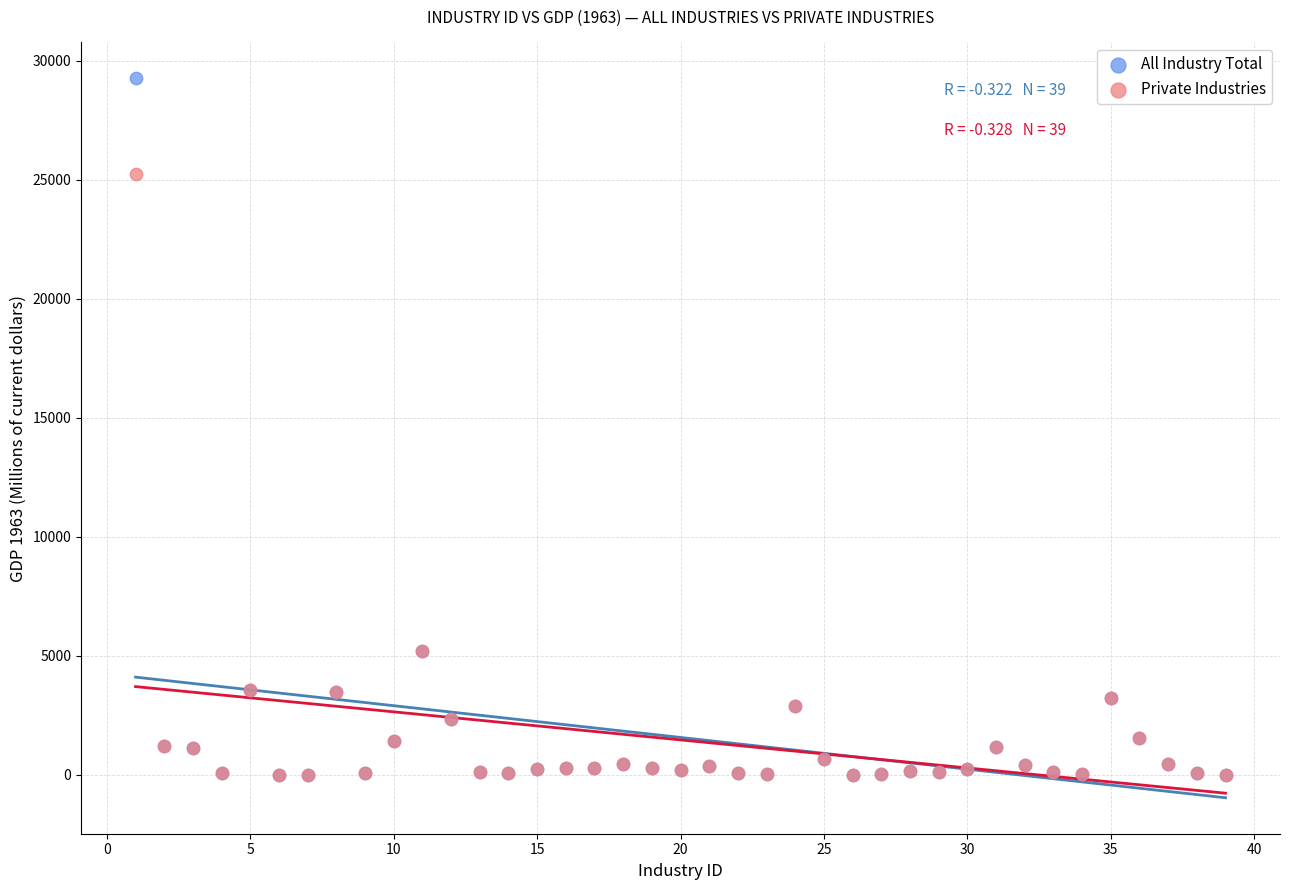

What are all the series names shown in the legend?

All Industry Total, Private Industries